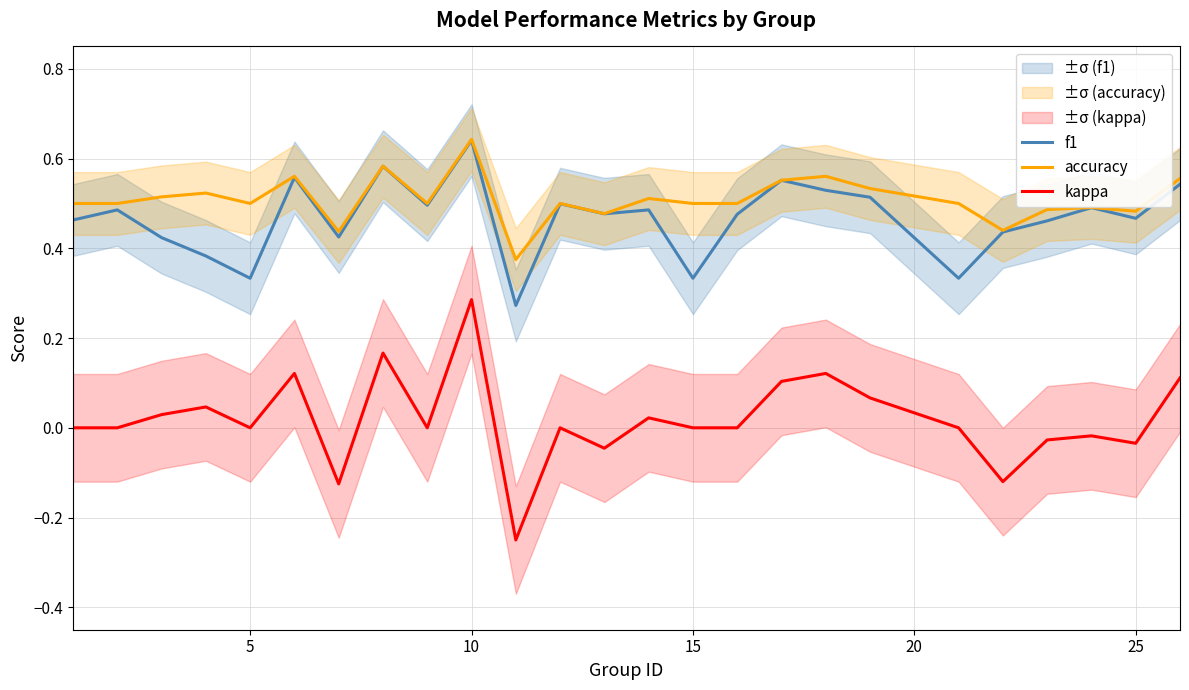

How many lines are shown in the chart?

3